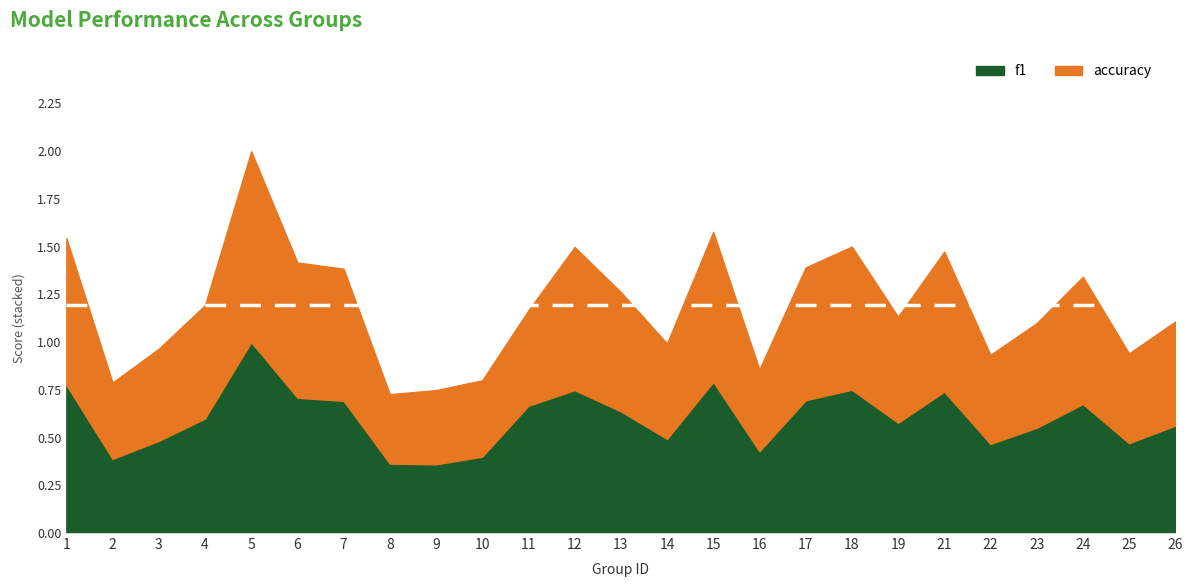

How many lines are shown in the chart?

2